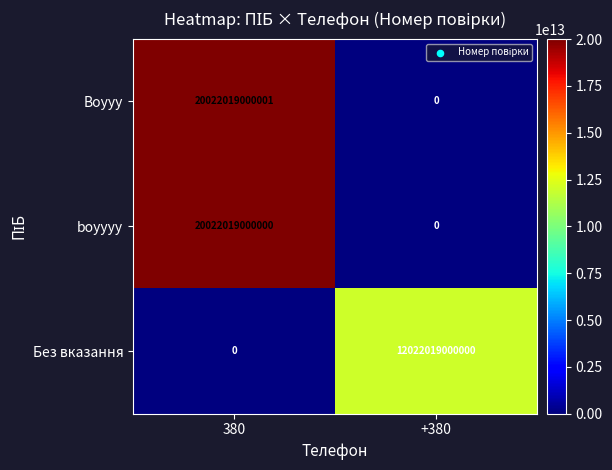

What is the spread (max minus min) of values at 380?

20022019000001